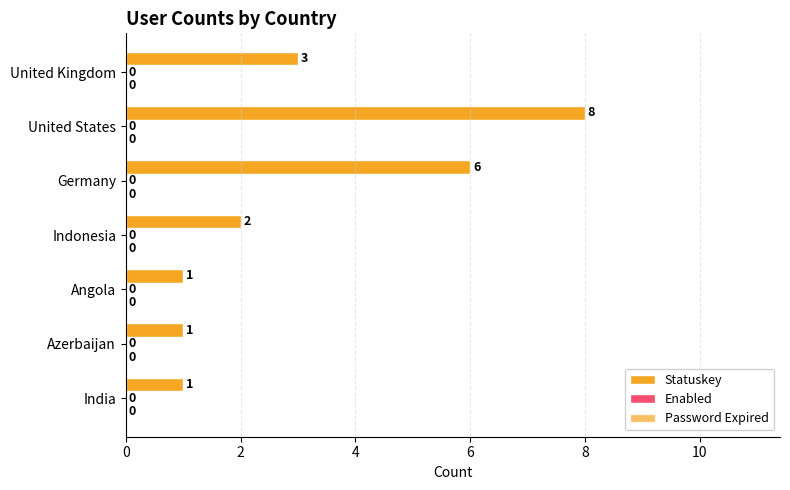

Are the bars horizontal?

Yes